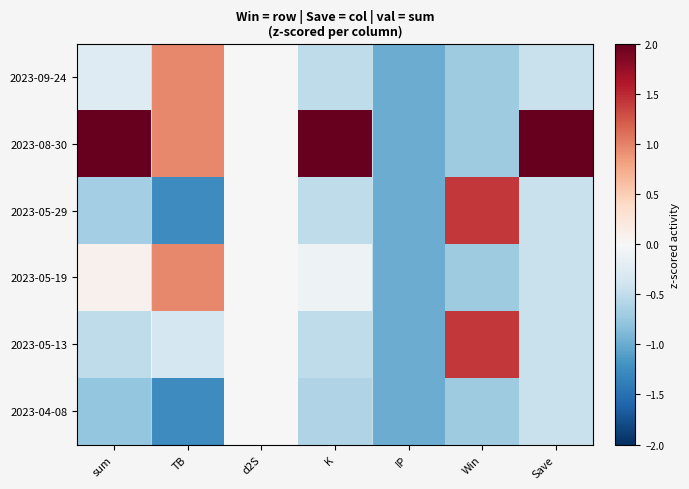

List the series in order of their peak value, lowest first.

2023-04-08, 2023-09-24, 2023-05-19, 2023-05-29, 2023-05-13, 2023-08-30